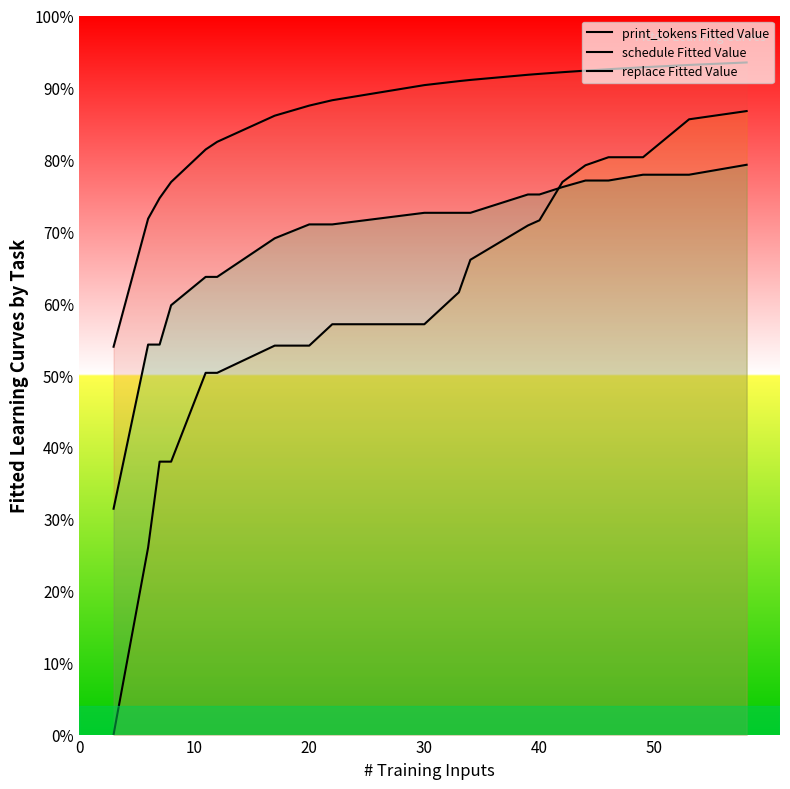

Does the chart display data point markers on the line(s)?

No